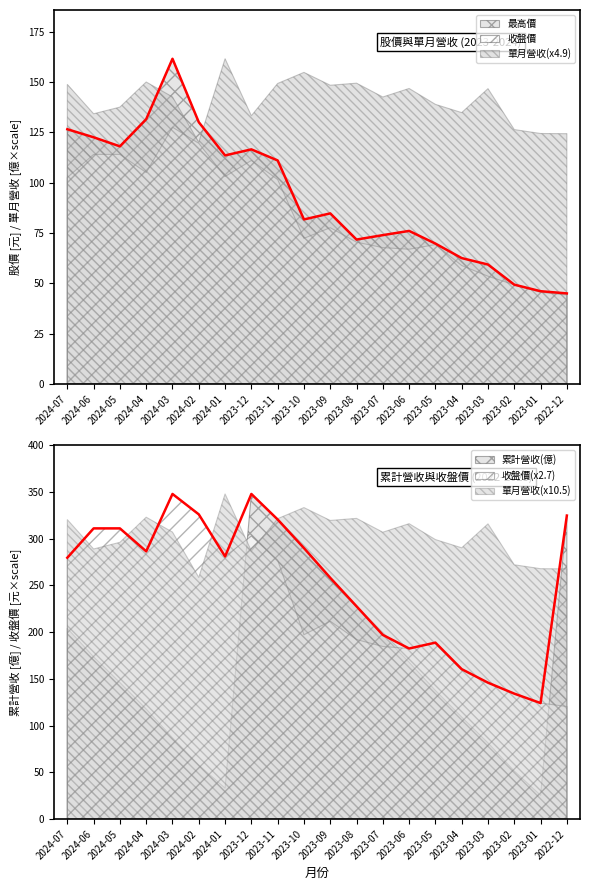

True or false: 最高價 and 收盤價 cross at least once.

False